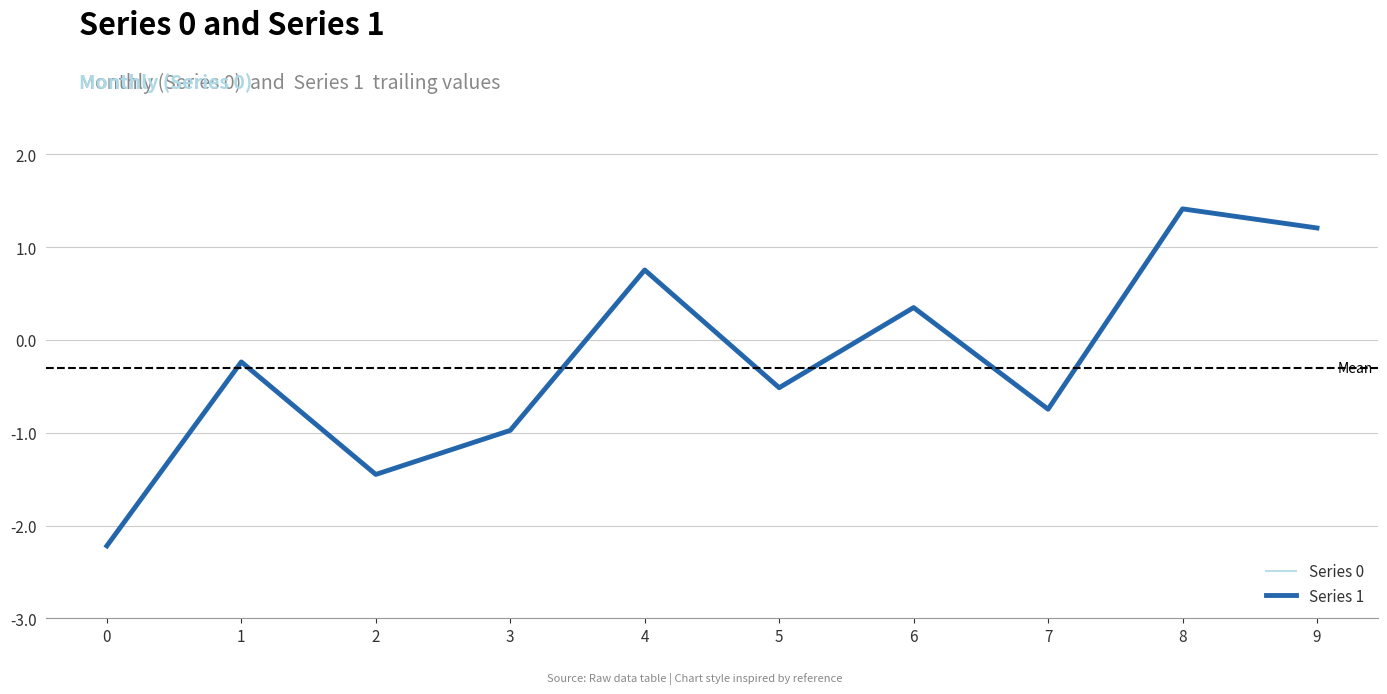

Which series changed the most between 2 and 6?

Series 1